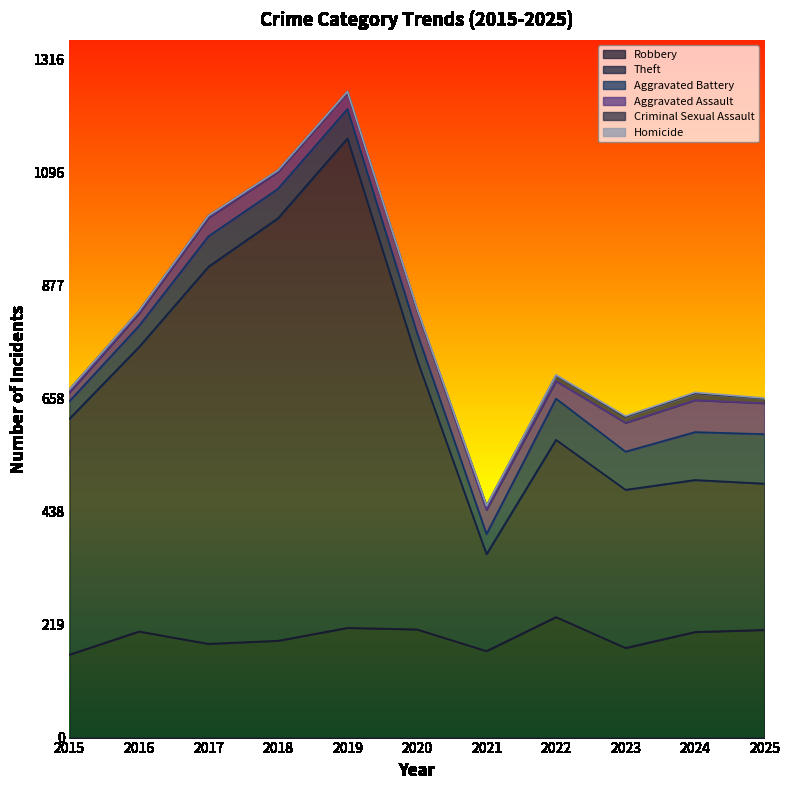

How many lines are shown in the chart?

6